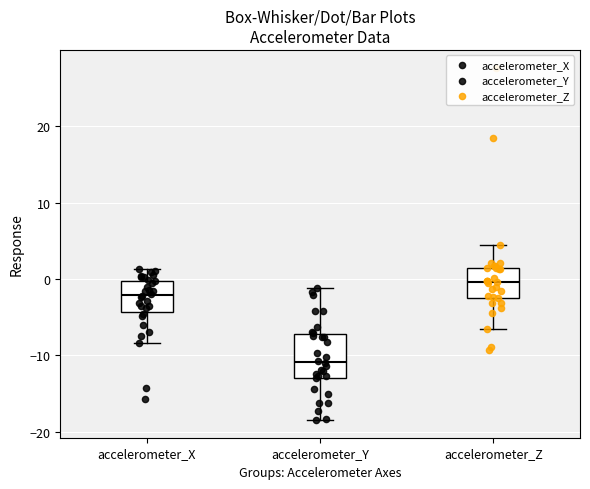

Which box is the tallest, from its lower edge to its upper edge?

accelerometer_Y